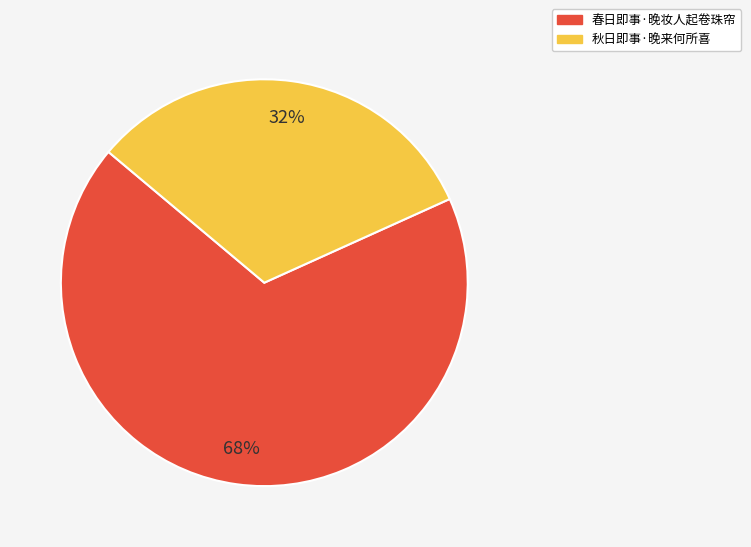

Rank the categories by value from lowest to highest.

秋日即事·晚来何所喜, 春日即事·晚妆人起卷珠帘